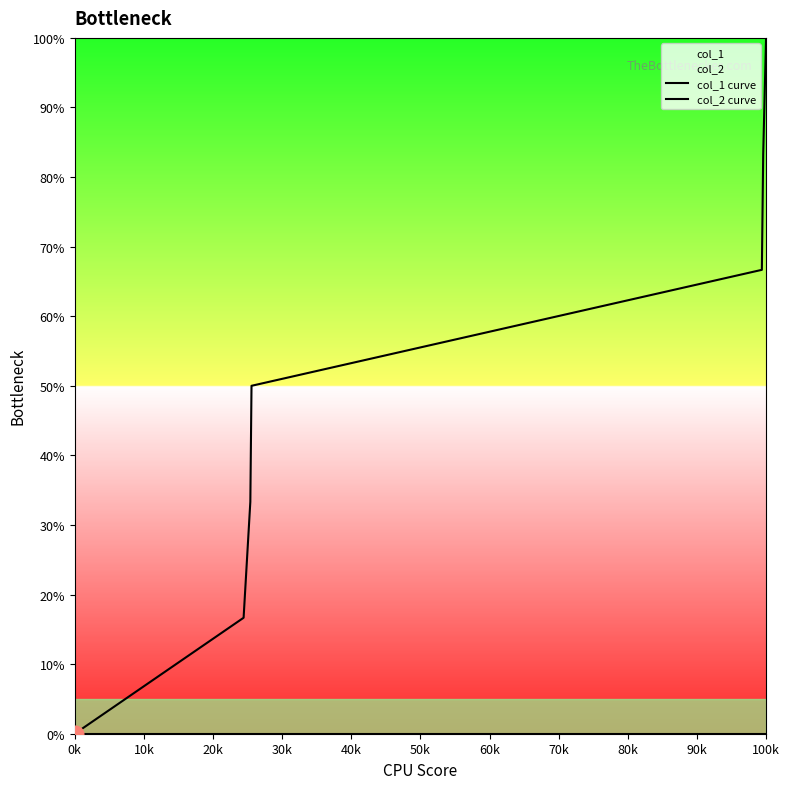

Is it true that col_1 curve equals 148.3 at 50k?

False